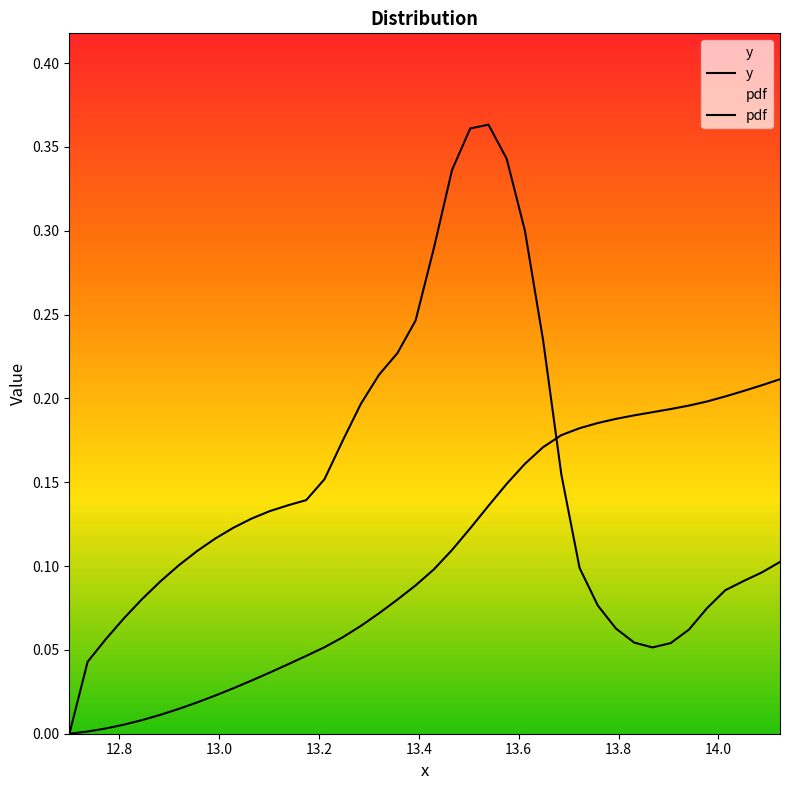

Reading left to right, what are all the values shown in this chart?

y: 0.0	0.0	0.0	0.0	0.0	0.0	0.0	0.0	0.0	0.0	0.0	0.0	0.0	0.0	0.1	0.1	0.1	0.1	0.1	0.1	0.1	0.1	0.1	0.1	0.1	0.2	0.2	0.2	0.2	0.2	0.2	0.2	0.2	0.2	0.2	0.2	0.2	0.2	0.2	0.2
pdf: 0.0	0.0	0.1	0.1	0.1	0.1	0.1	0.1	0.1	0.1	0.1	0.1	0.1	0.1	0.2	0.2	0.2	0.2	0.2	0.2	0.3	0.3	0.4	0.4	0.3	0.3	0.2	0.2	0.1	0.1	0.1	0.1	0.1	0.1	0.1	0.1	0.1	0.1	0.1	0.1